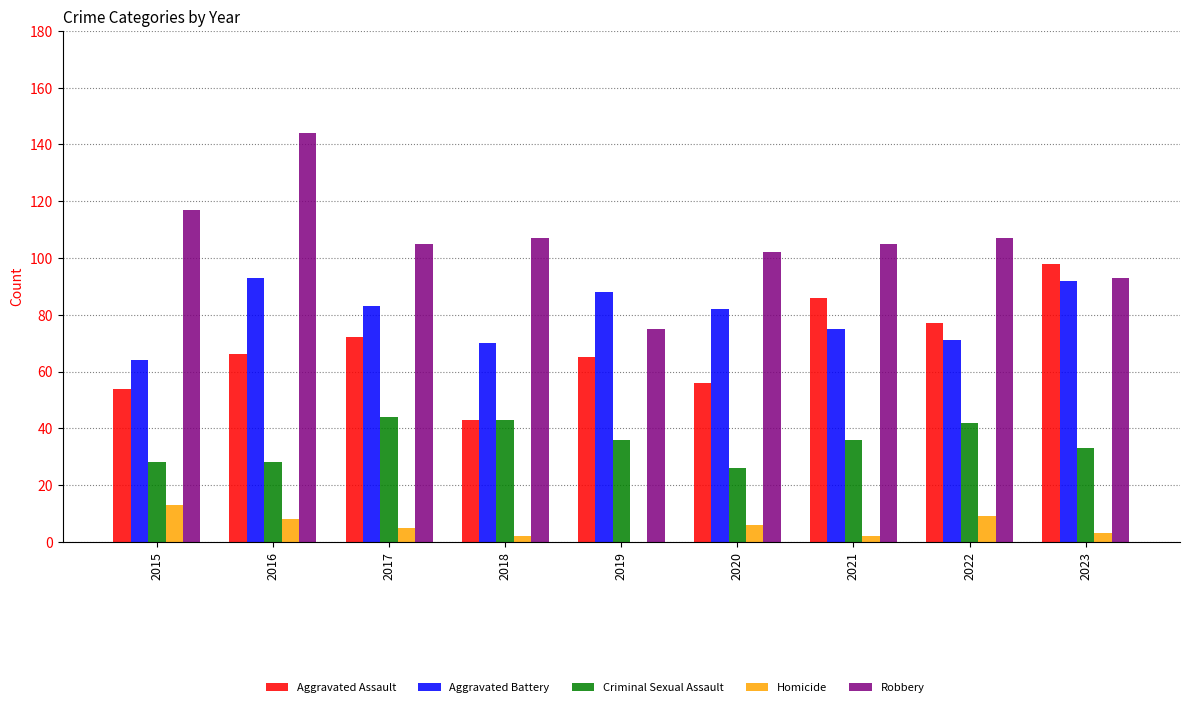

Reading left to right, list all the values displayed in this chart.

Aggravated Assault: 54	66	72	43	65	56	86	77	98
Aggravated Battery: 64	93	83	70	88	82	75	71	92
Criminal Sexual Assault: 28	28	44	43	36	26	36	42	33
Homicide: 13	8	5	2	0	6	2	9	3
Robbery: 117	144	105	107	75	102	105	107	93